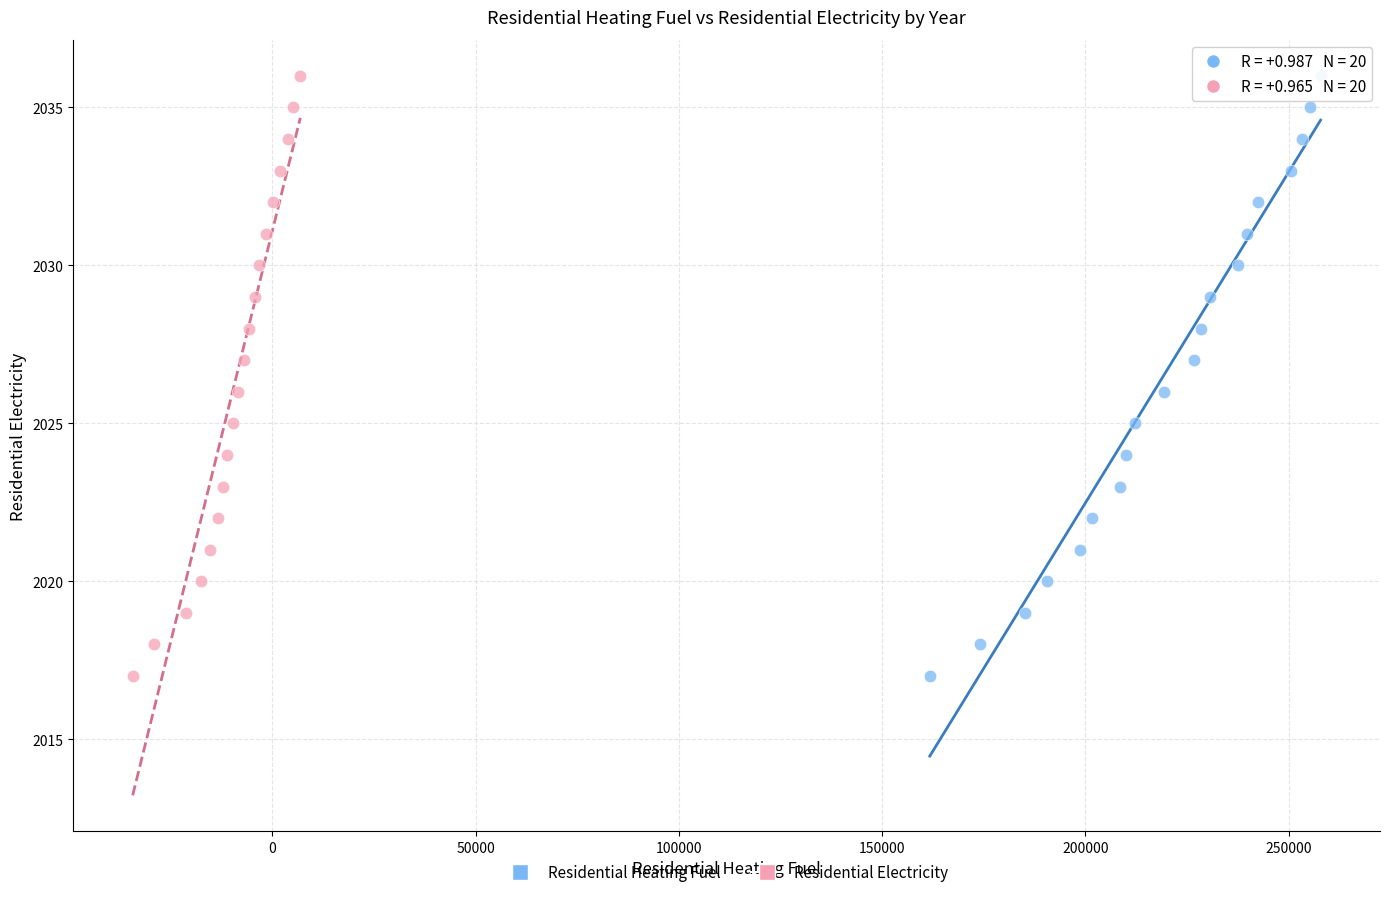

What are all the series names shown in the legend?

Residential Heating Fuel, Residential Electricity